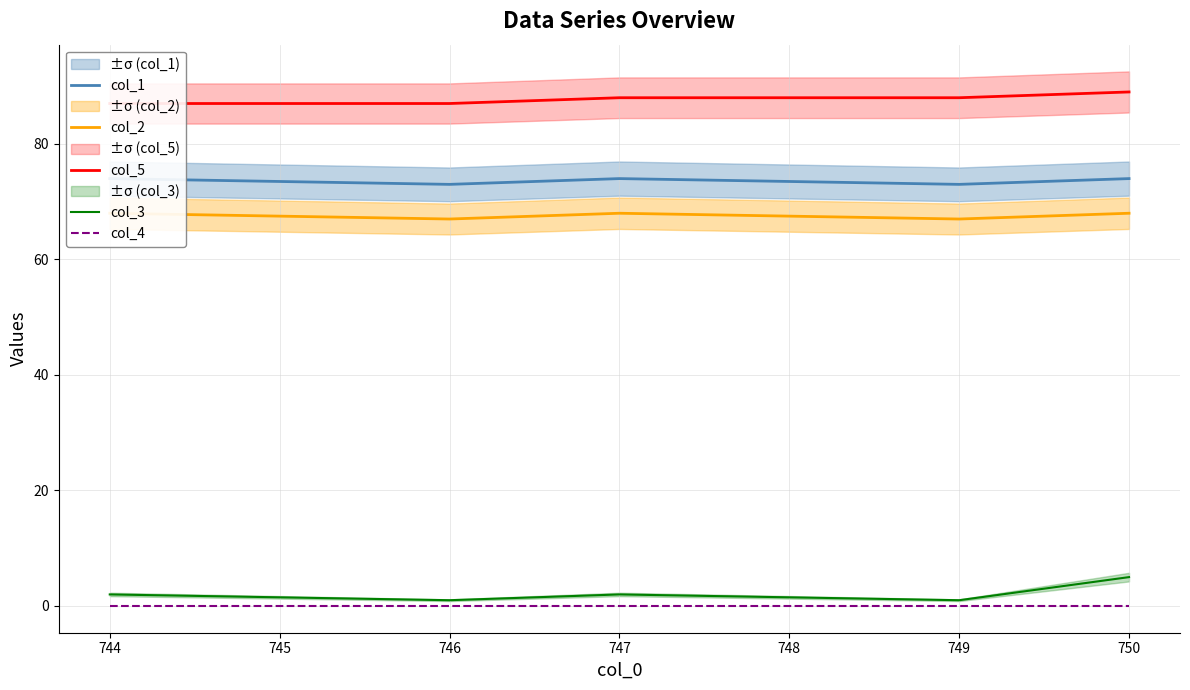

Is it true that col_2 equals 68 at 747?

True